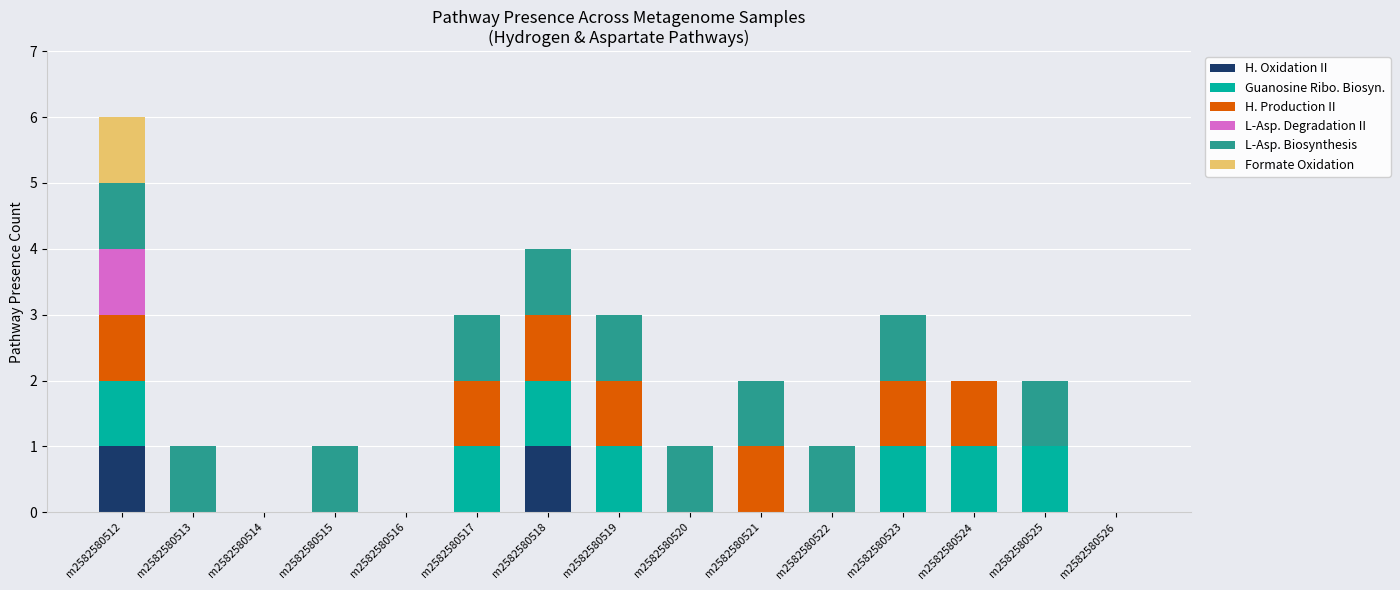

At which category is the sum across all series the highest?

m2582580512